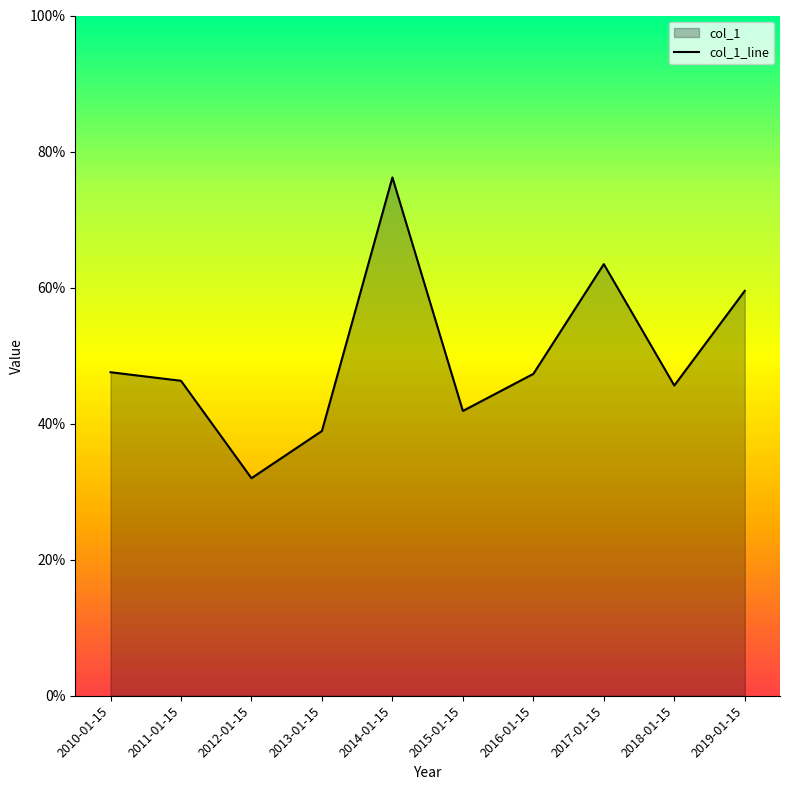

Reading right to left, transcribe all the data shown in this chart.

0.6	0.5	0.6	0.5	0.4	0.8	0.4	0.3	0.5	0.5